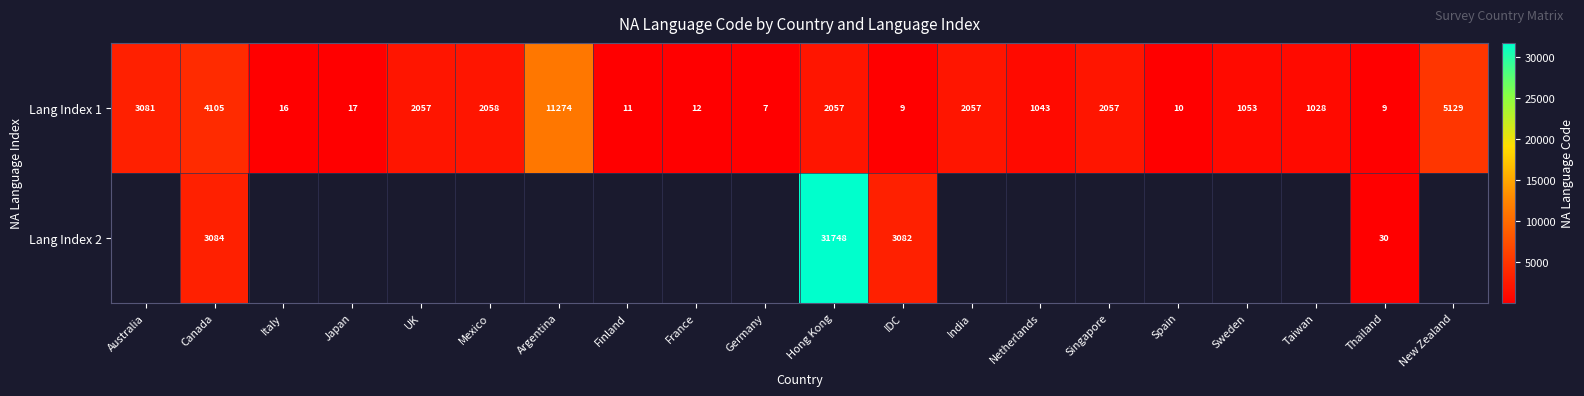

What is the sum of all Lang Index 1 values?

37090